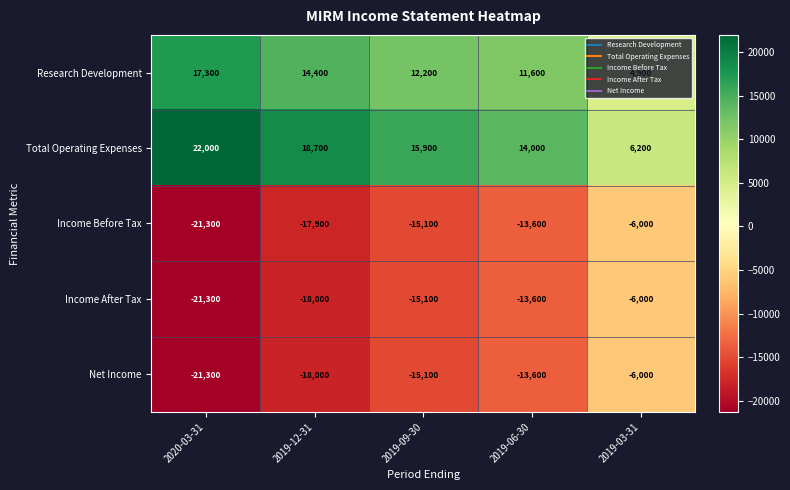

Between 2019-12-31 and 2019-03-31, which series saw the biggest shift?

Total Operating Expenses